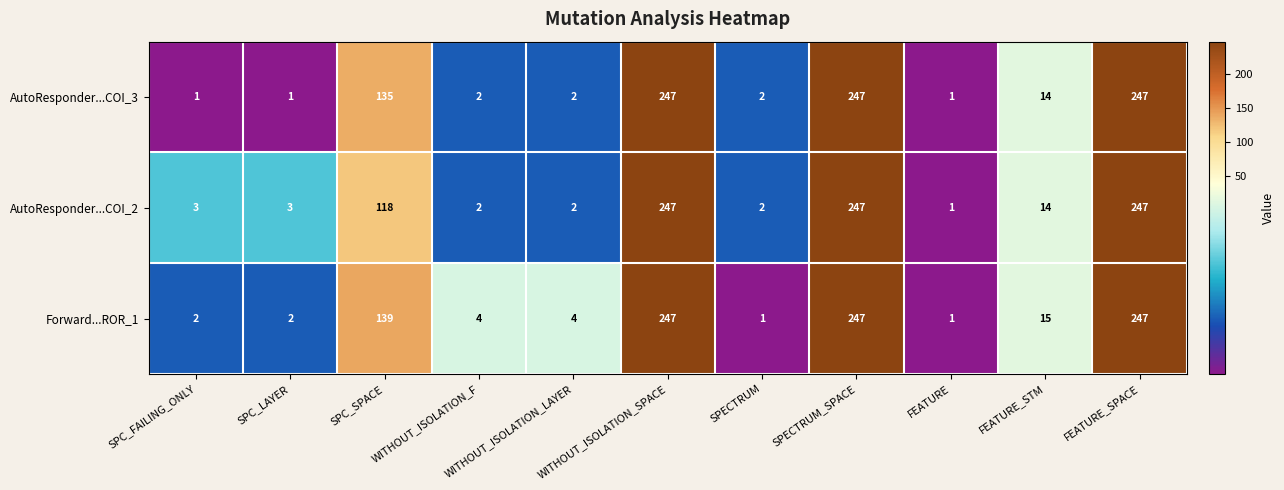

The value of AutoResponder...COI_3 at SPECTRUM_SPACE is 247. True or false?

True